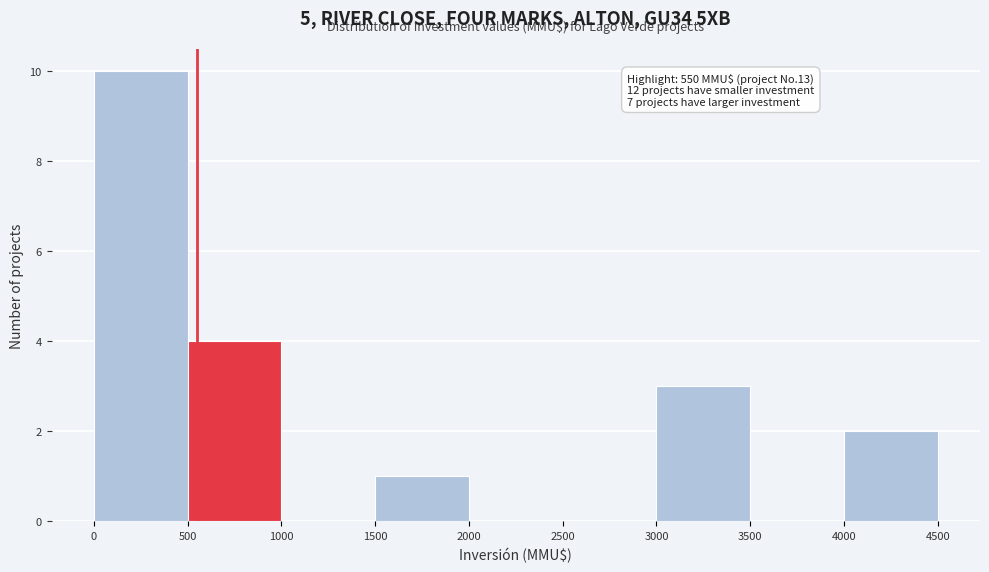

Over which range of the x-axis is the bar tallest?

0 to 500